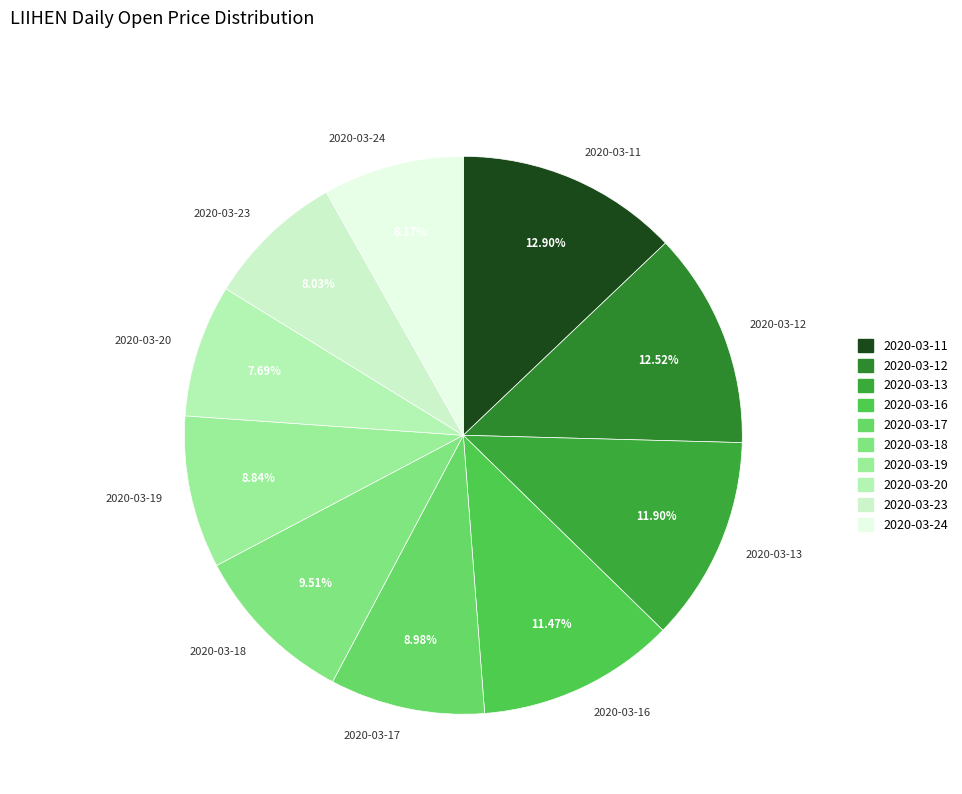

Combined, do 2020-03-19 and 2020-03-12 account for over 50%?

No